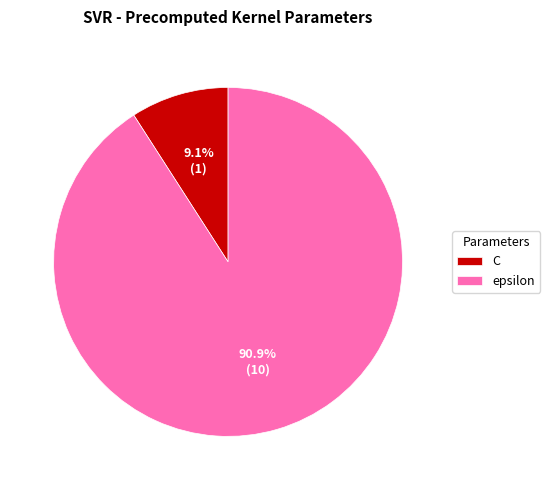

Count the number of slices in the pie.

2